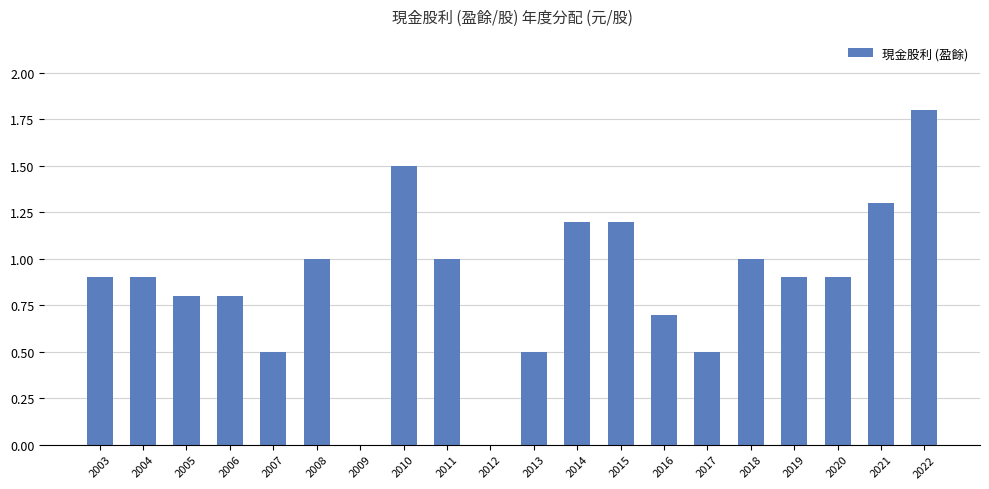

Which has a higher value, 2007 or 2010?

2010